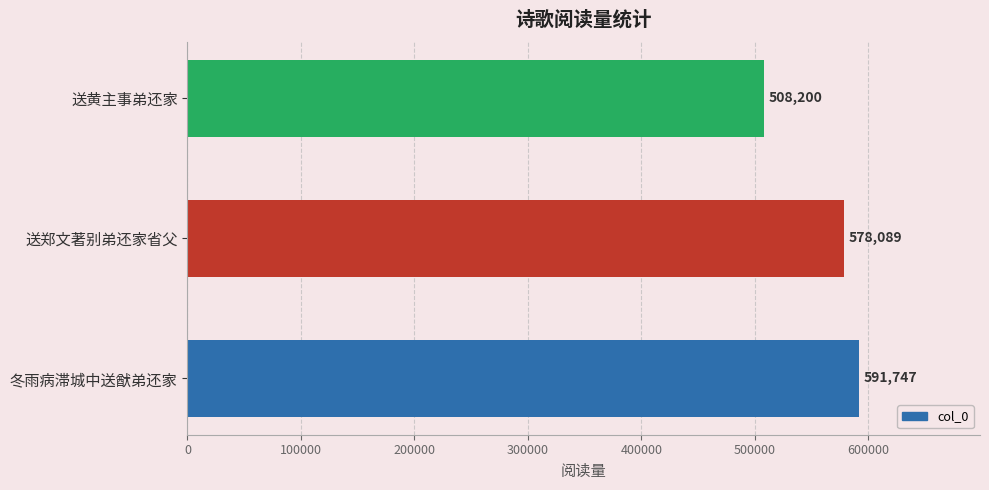

How many values are below 578089?

1